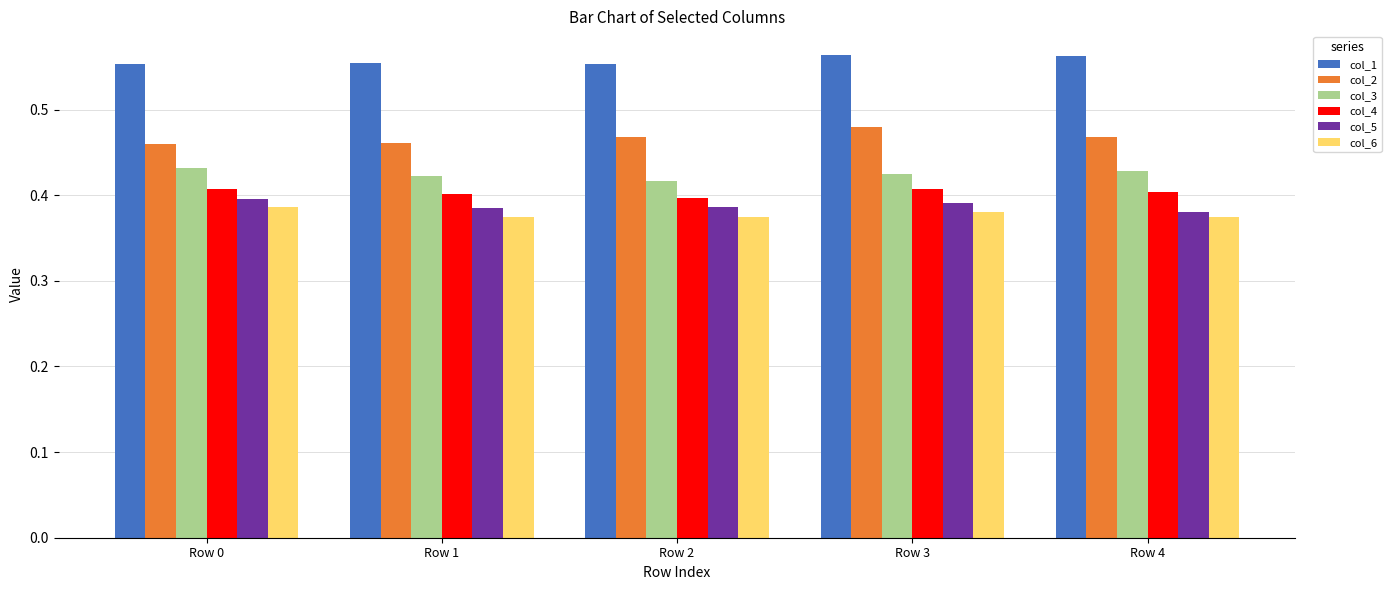

What is the sum of the col_5 values at Row 1 and Row 3?

0.8